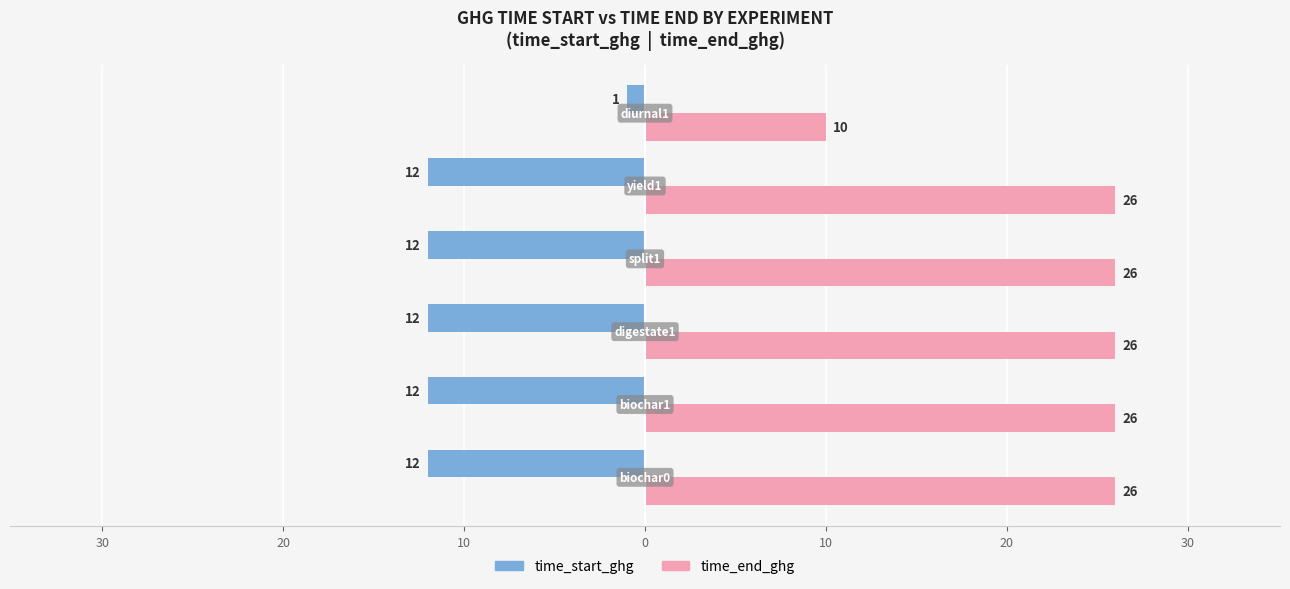

What are all the series names shown in the legend?

time_start_ghg, time_end_ghg